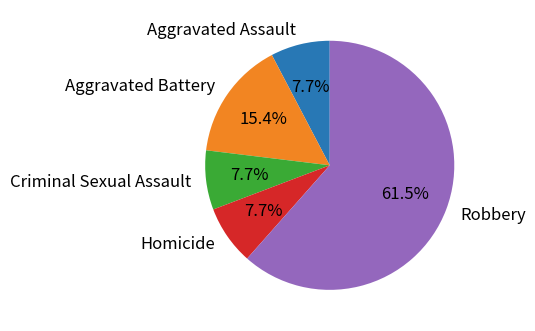

To the nearest percent, what is the difference between the Aggravated Battery and Homicide slice percentages?

8%